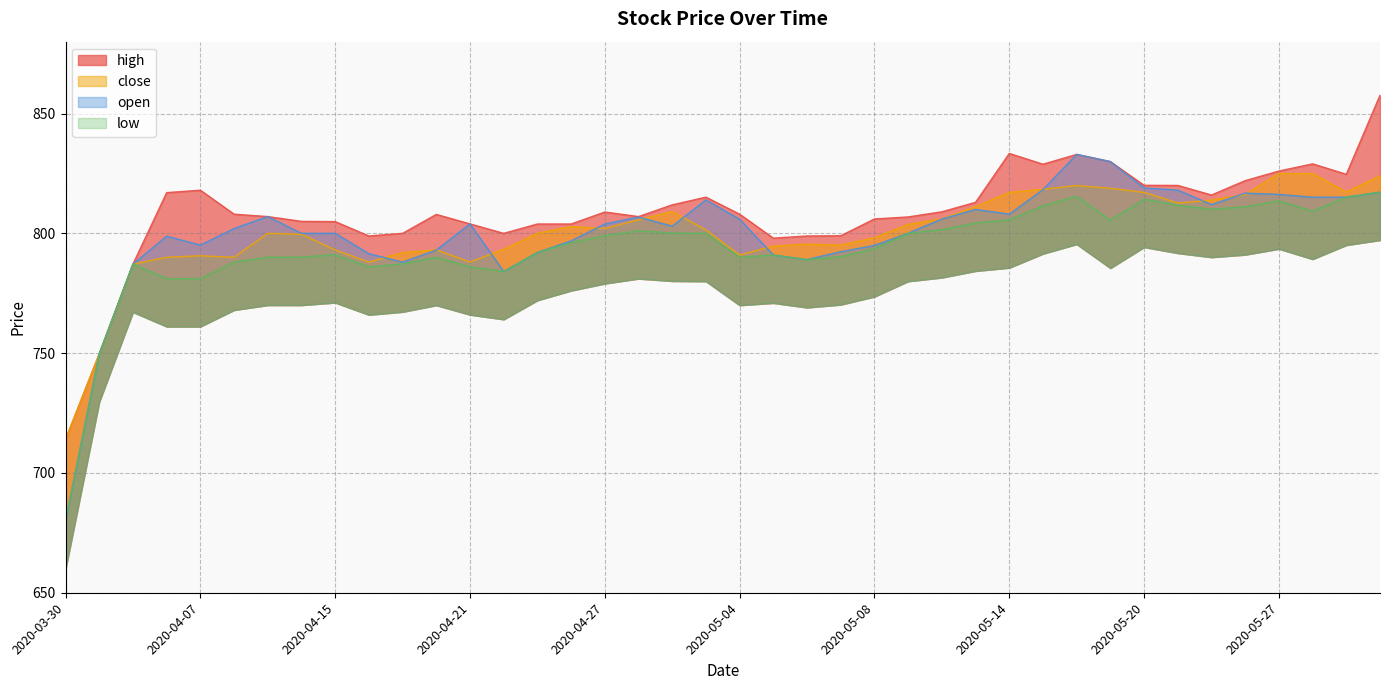

Rank the series by their maximum value, from lowest to highest.

low, close, open, high